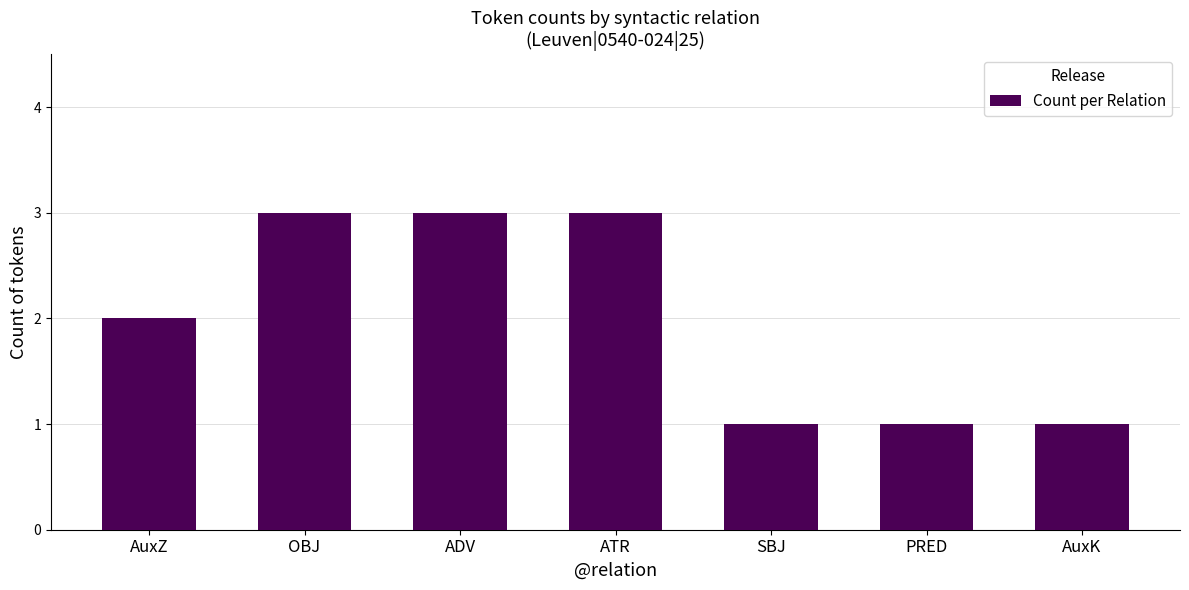

What is the value of the 4th bar from the left?

3